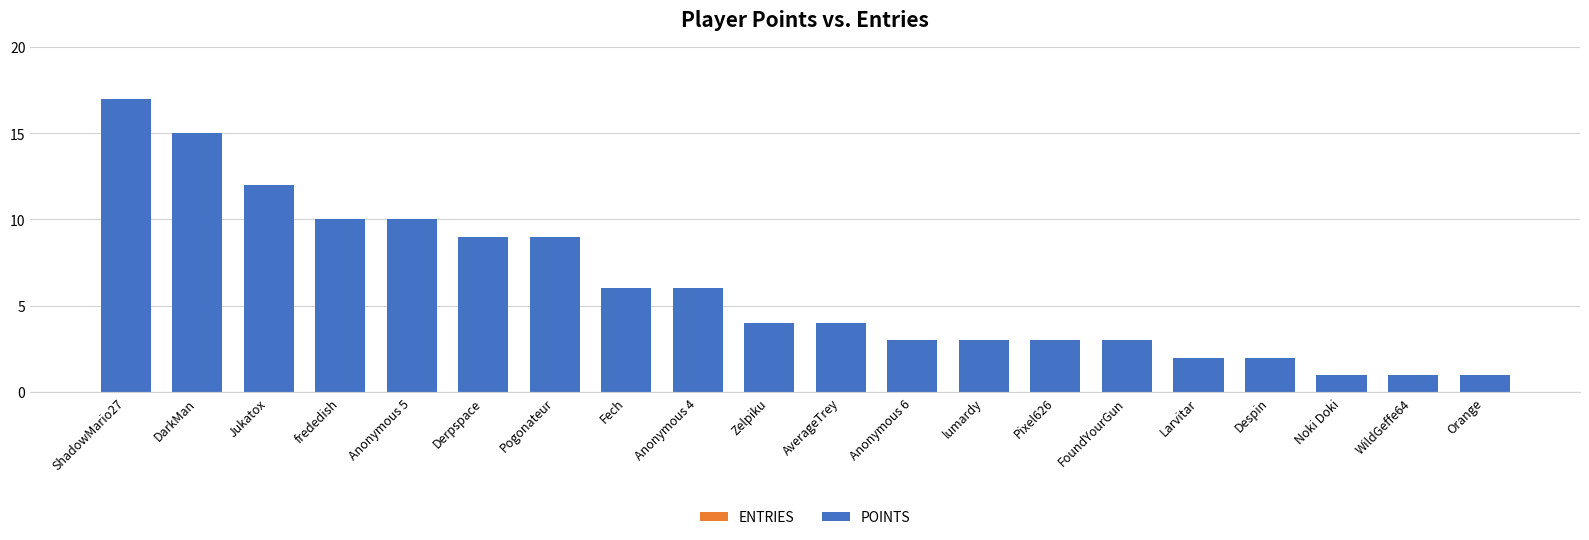

Reading right to left, list all the values displayed in this chart.

ENTRIES: Orange=1	WildGeffe64=1	Noki Doki=1	Despin=1	Larvitar=1	FoundYourGun=1	Pixel626=3	lumardy=1	Anonymous 6=1	AverageTrey=1	Zelpiku=1	Anonymous 4=1	Fech=1	Pogonateur=3	Derpspace=4	Anonymous 5=2	frededish=3	Jukatox=5	DarkMan=4	ShadowMario27=4
POINTS: Orange=1	WildGeffe64=1	Noki Doki=1	Despin=2	Larvitar=2	FoundYourGun=3	Pixel626=3	lumardy=3	Anonymous 6=3	AverageTrey=4	Zelpiku=4	Anonymous 4=6	Fech=6	Pogonateur=9	Derpspace=9	Anonymous 5=10	frededish=10	Jukatox=12	DarkMan=15	ShadowMario27=17